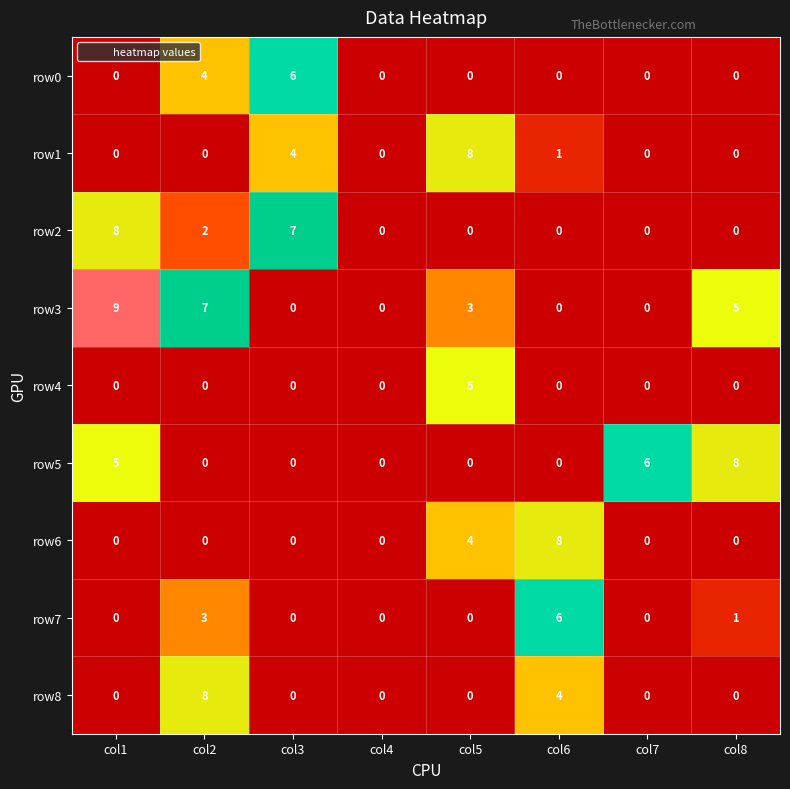

Is it true that row7 equals 0 at col3?

True